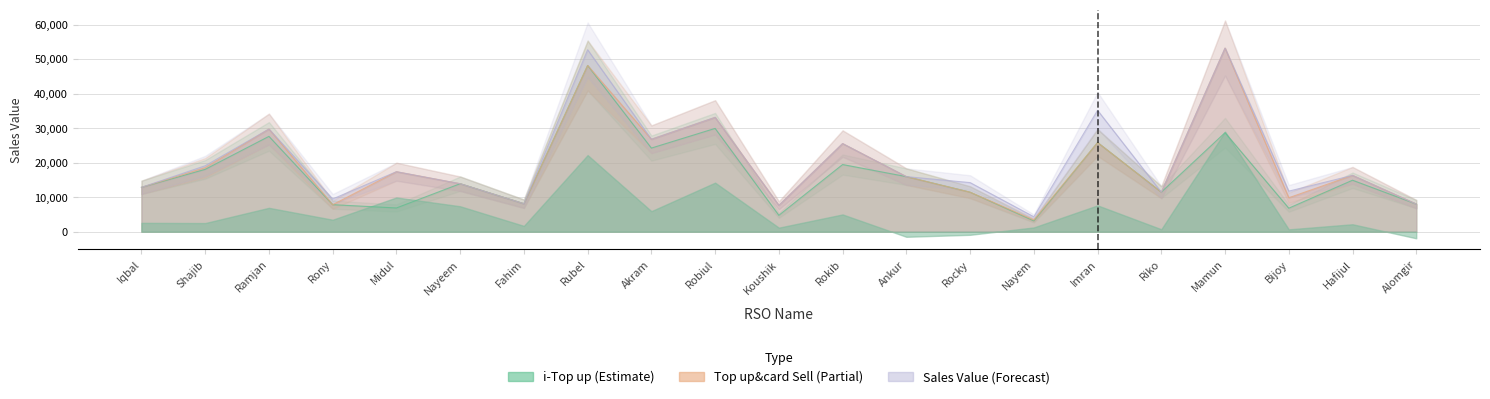

What is the difference between the highest and lowest values at Shajib?

1046